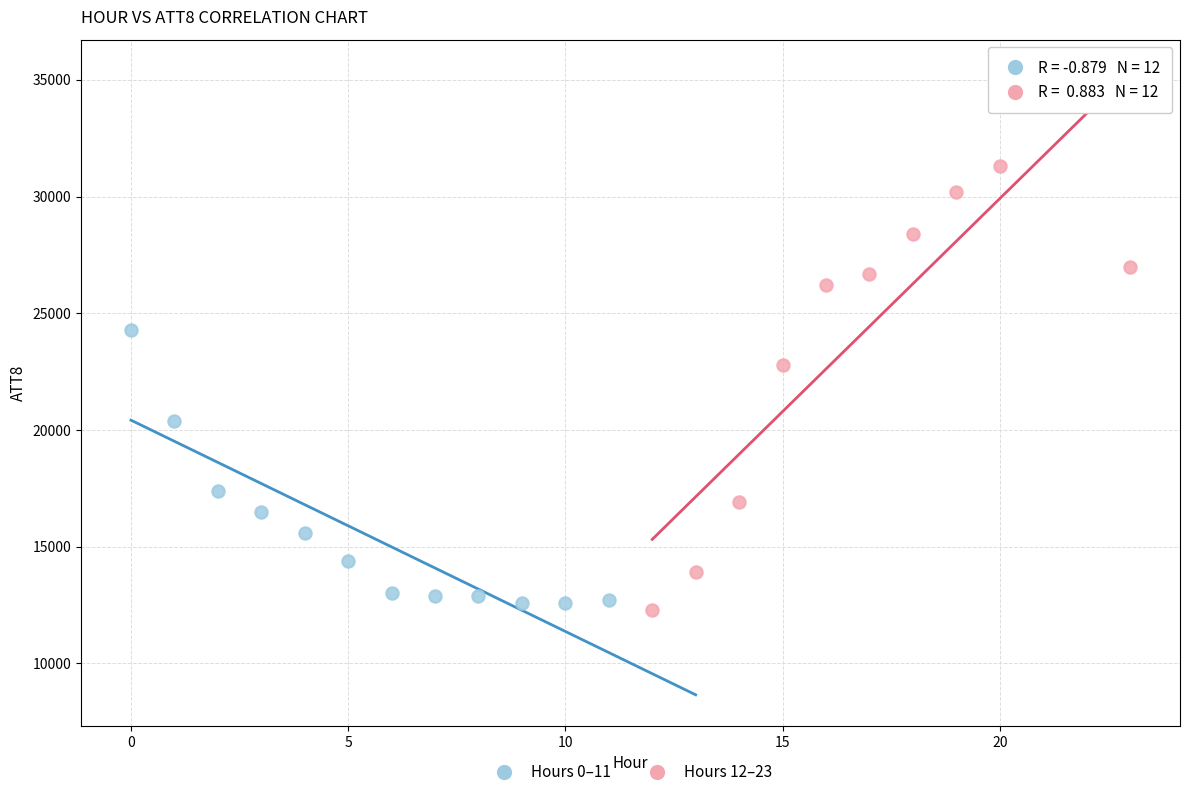

Which series has the widest spread of Y values?

Hours 12–23